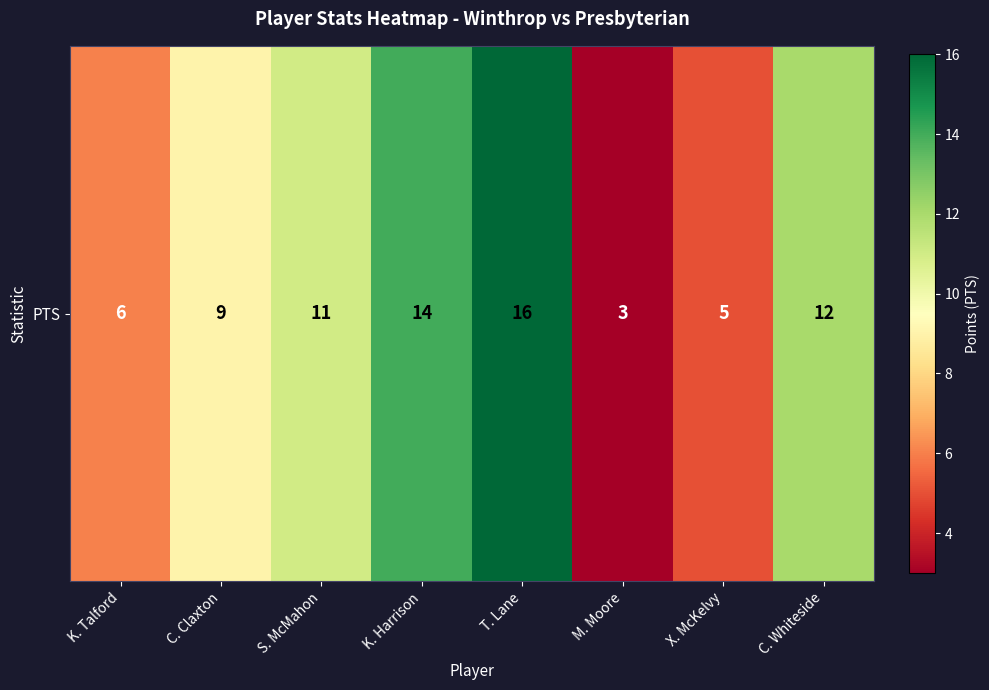

Where does the data first go above 11?

K. Harrison